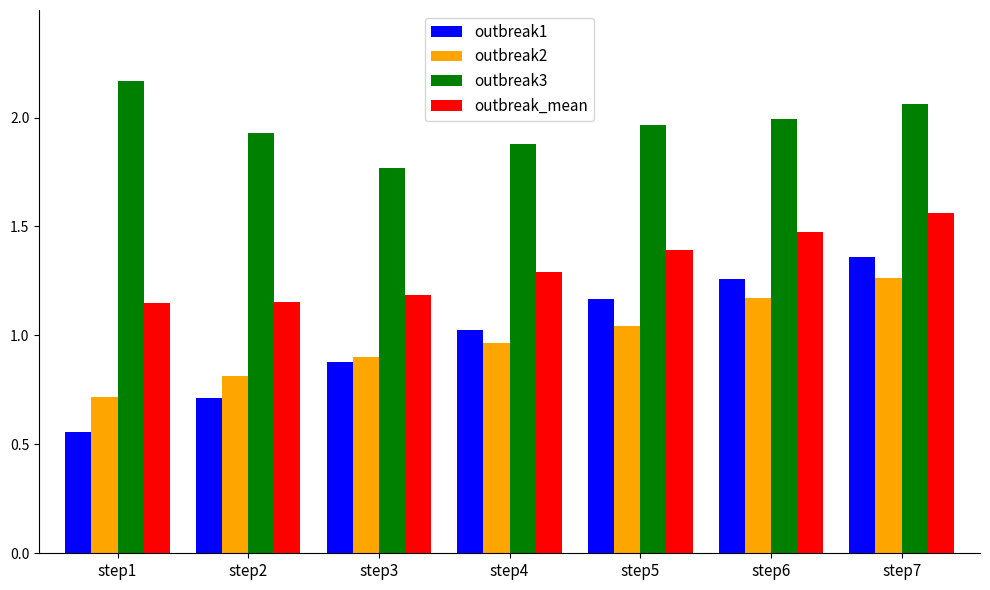

What are all the series names shown in the legend?

outbreak1, outbreak2, outbreak3, outbreak_mean